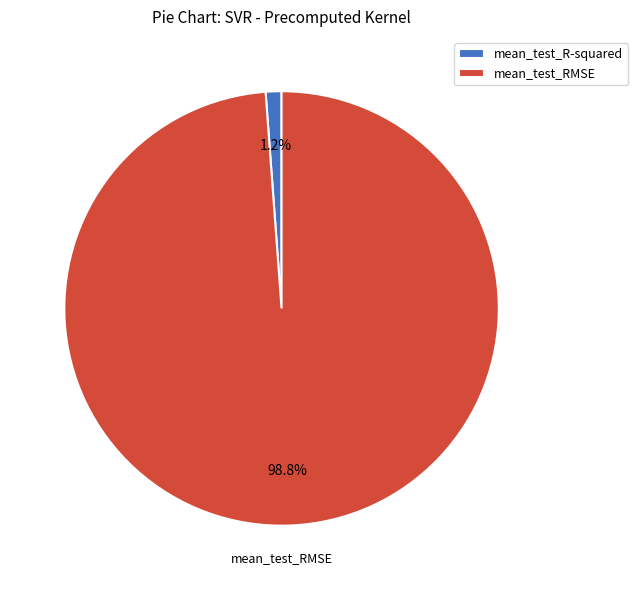

To the nearest percent, what is the difference between the largest and smallest slice percentages?

98%